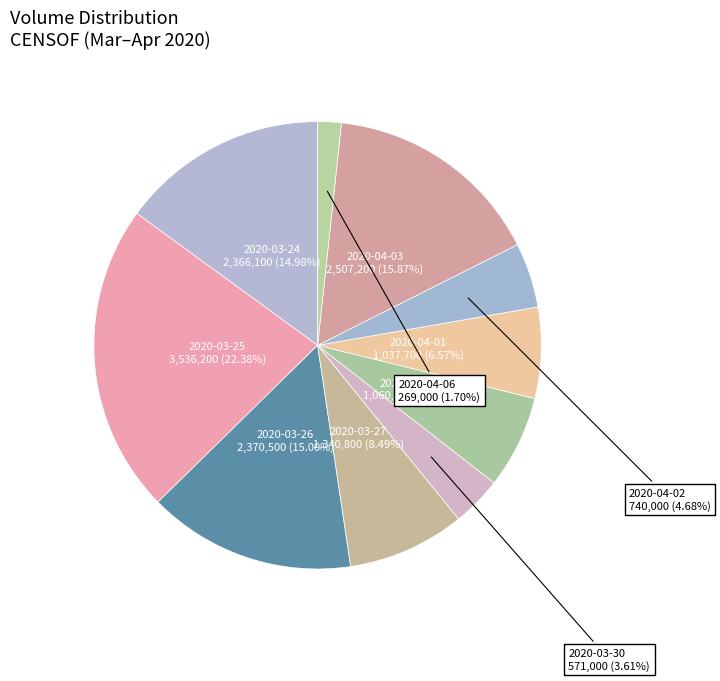

How many slices are in this pie chart?

10